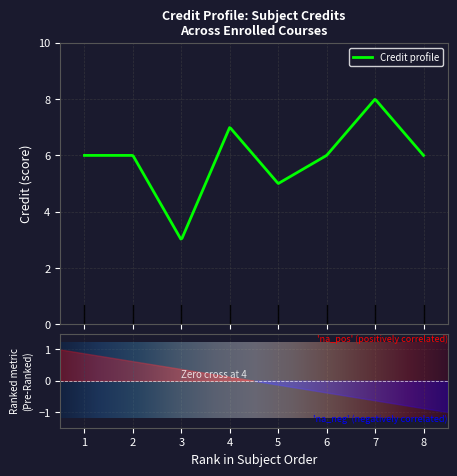

What is the average value?

6